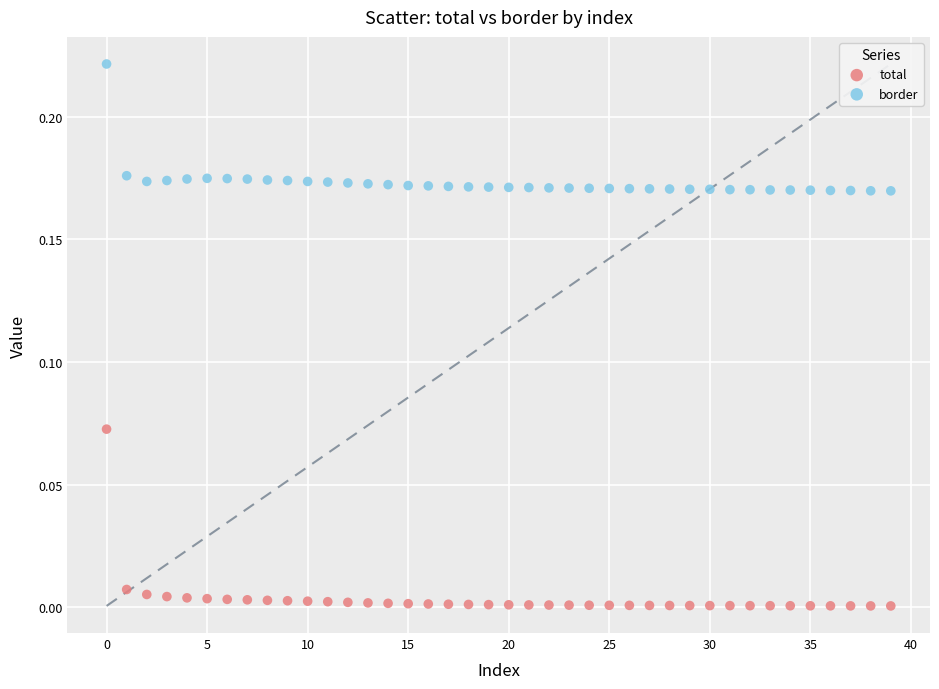

Which series contains the highest Y value?

border